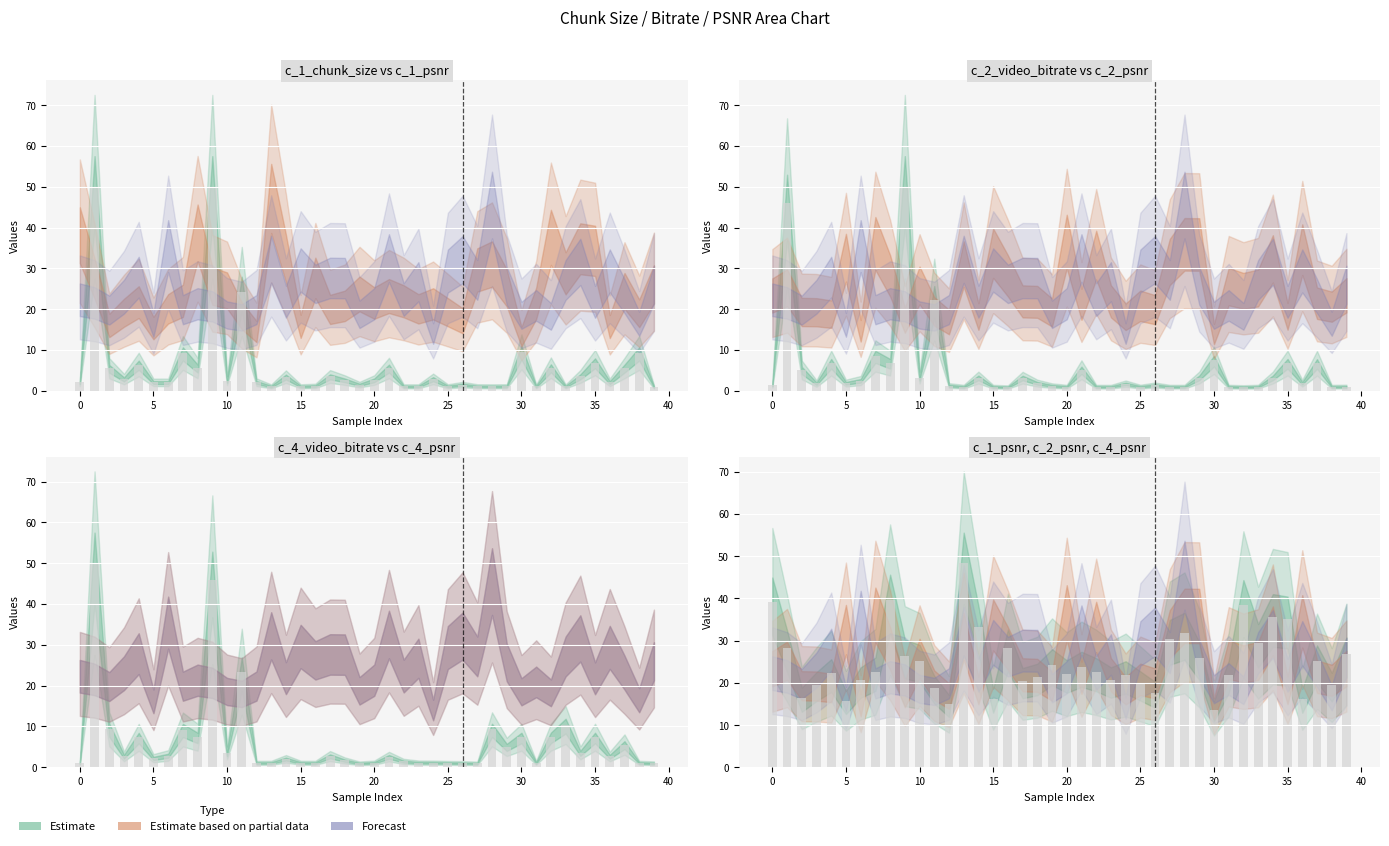

What is the average value of the c_1_psnr series?

25.0